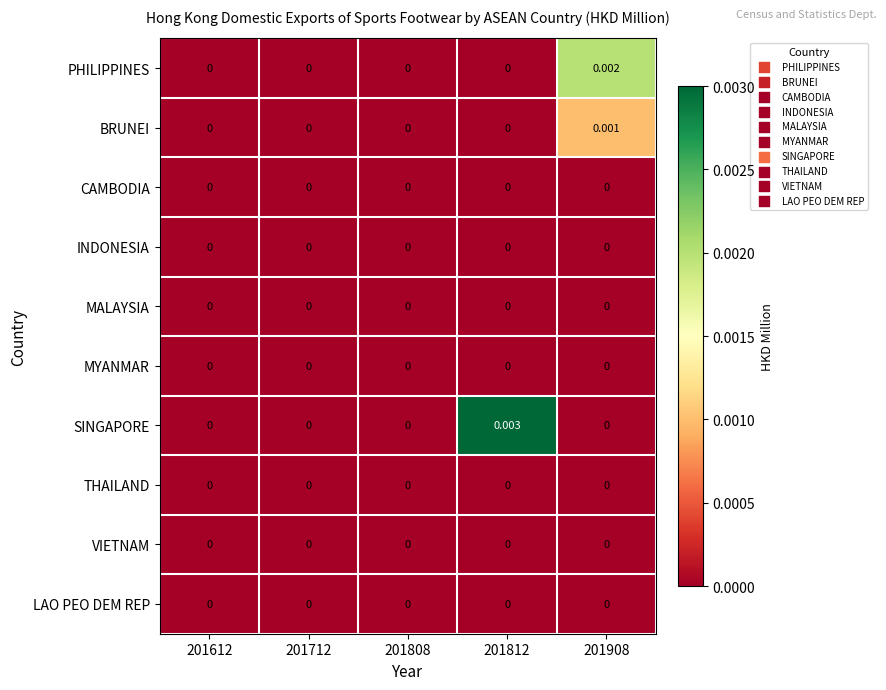

Between 201612 and 201812, which series saw the biggest shift?

SINGAPORE